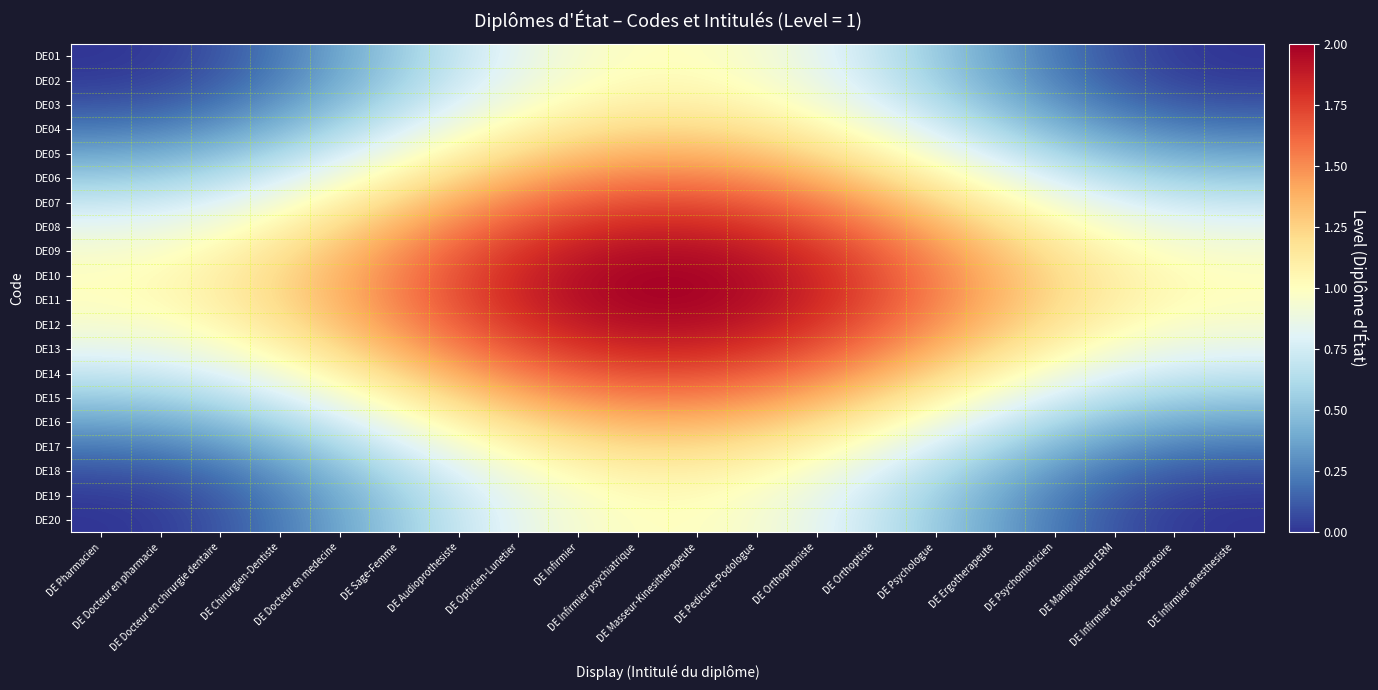

At DE Pharmacien, list the series in order from largest to smallest.

DE10, DE11, DE09, DE12, DE13, DE08, DE14, DE07, DE06, DE15, DE16, DE05, DE04, DE17, DE03, DE18, DE02, DE19, DE01, DE20